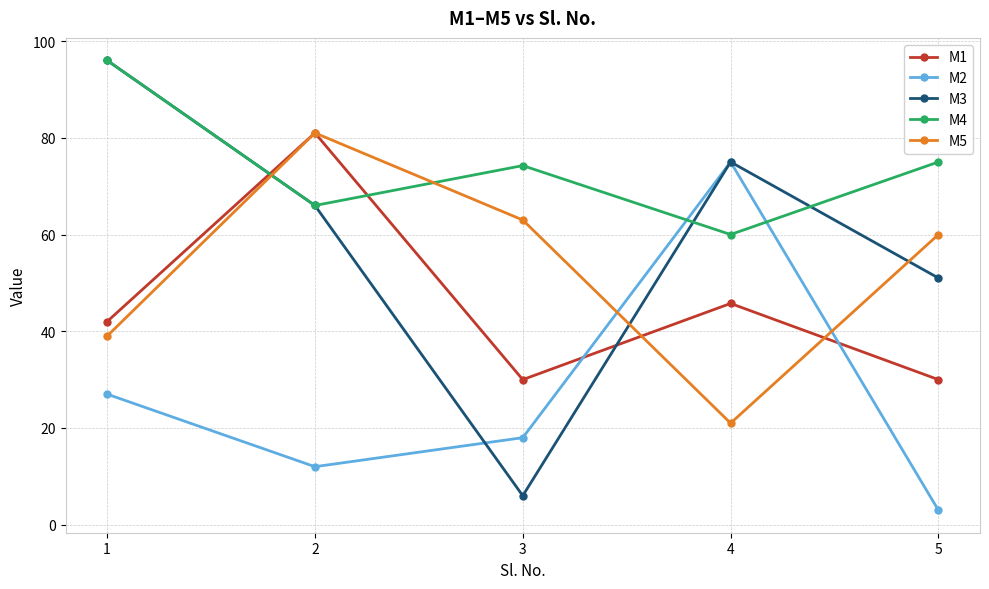

What are all the series names shown in the legend?

M1, M2, M3, M4, M5